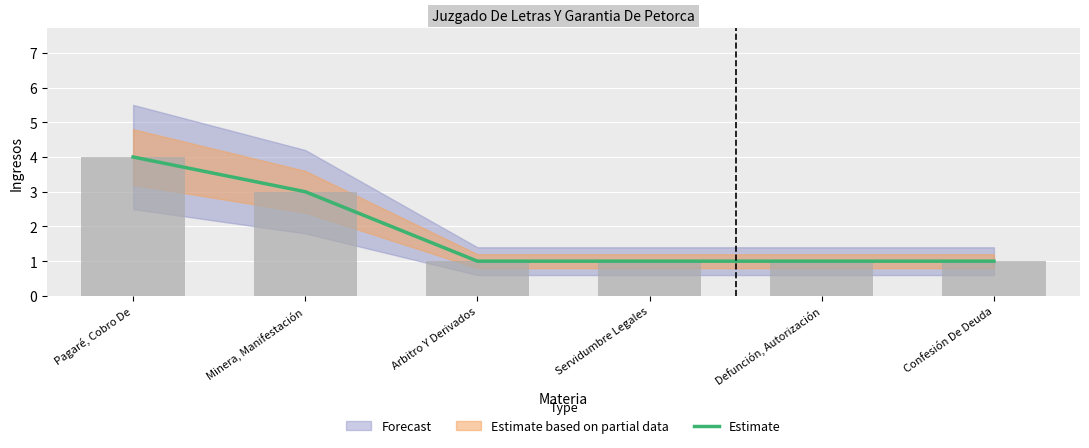

Where is the data nearest to the value 2?

Minera, Manifestación